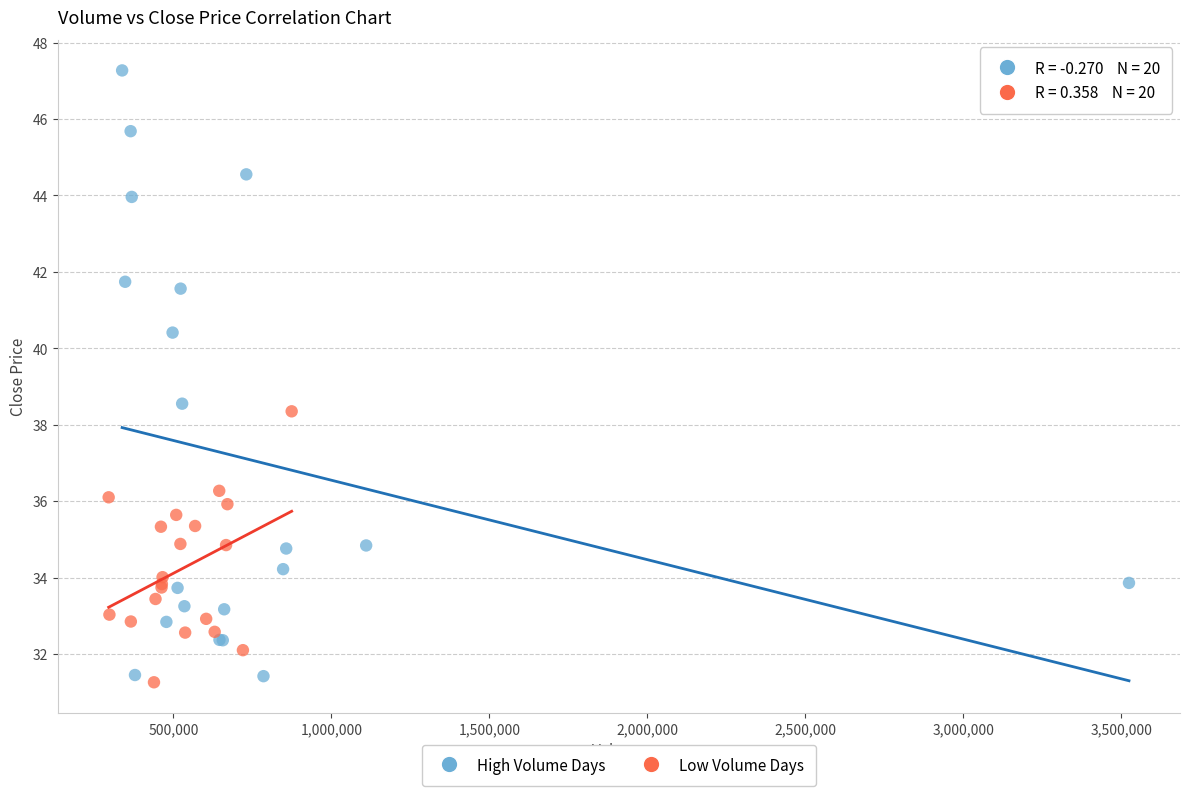

Which series contains the highest Y value?

High Volume Days